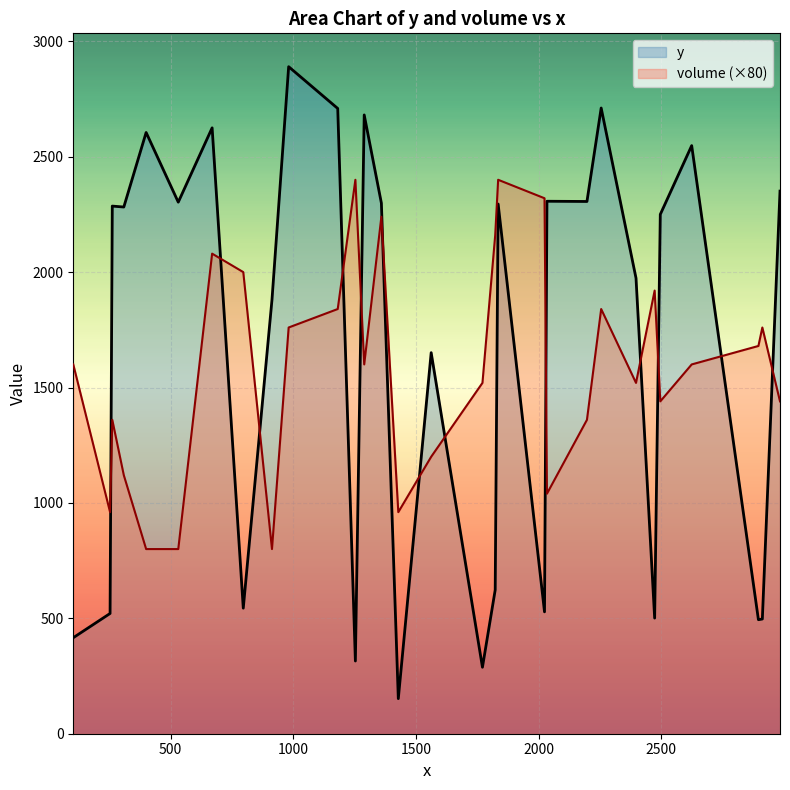

How many values in the volume series exceed 20?

13